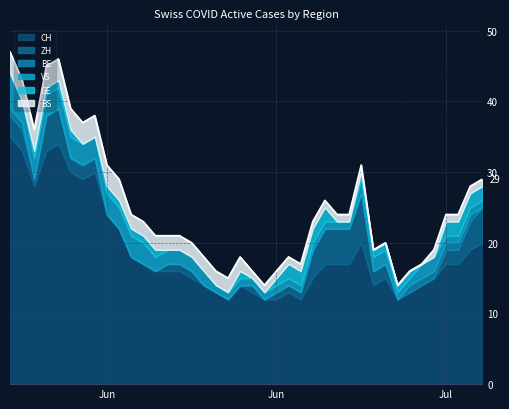

How many BE values are between 0 and 1?

40